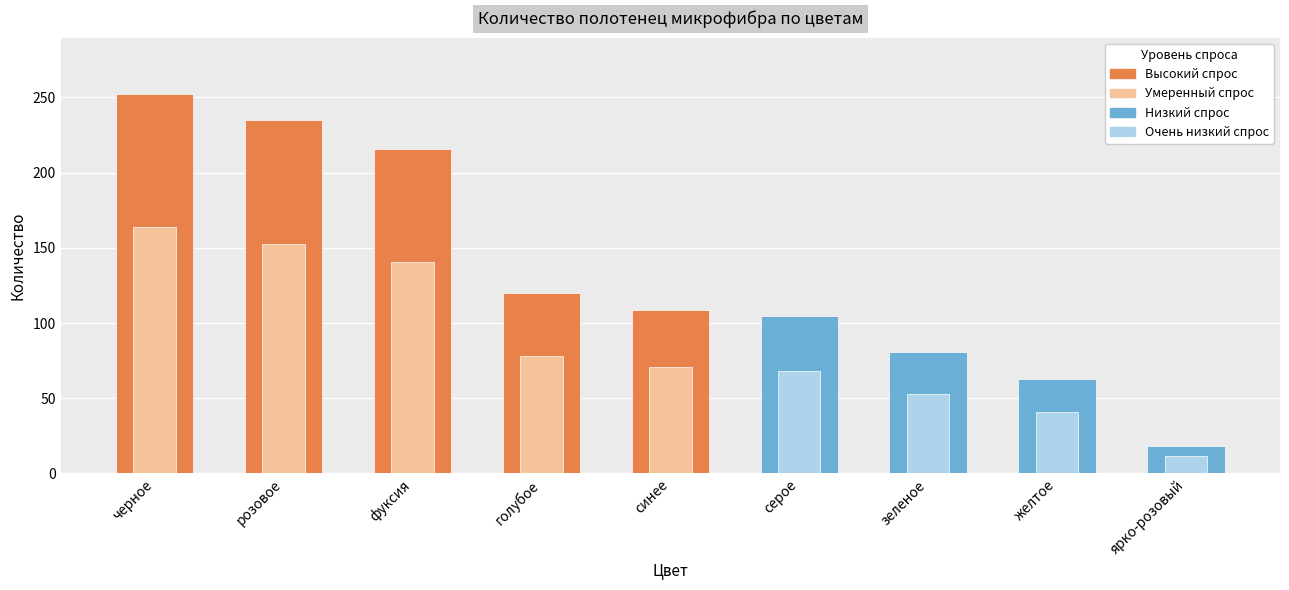

True or false: Себестоимость с доставкой (302 руб.) has a value of 284.4 at черное.

False